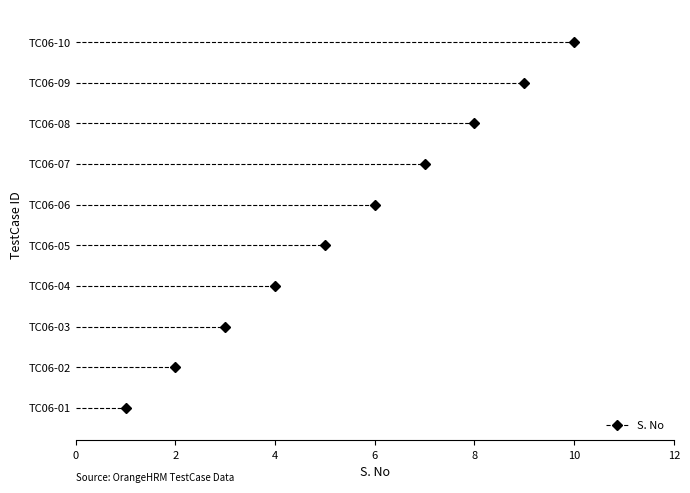

Is it true that the value at TC06-01 is 0?

False